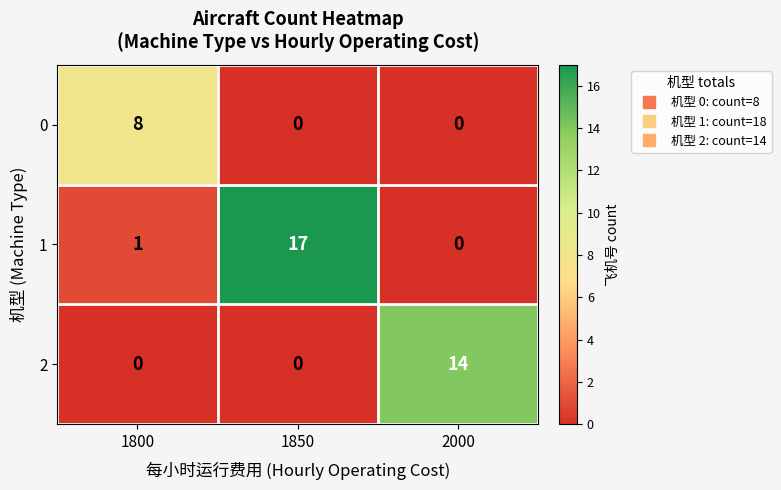

Where is 1 nearest to the value 8?

1800